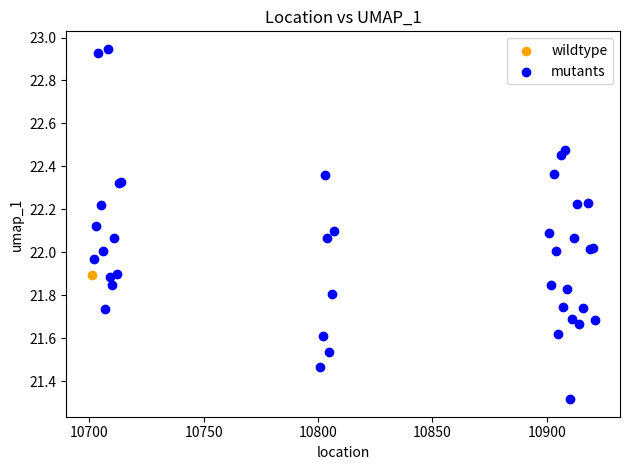

What are all the series names shown in the legend?

wildtype, mutants